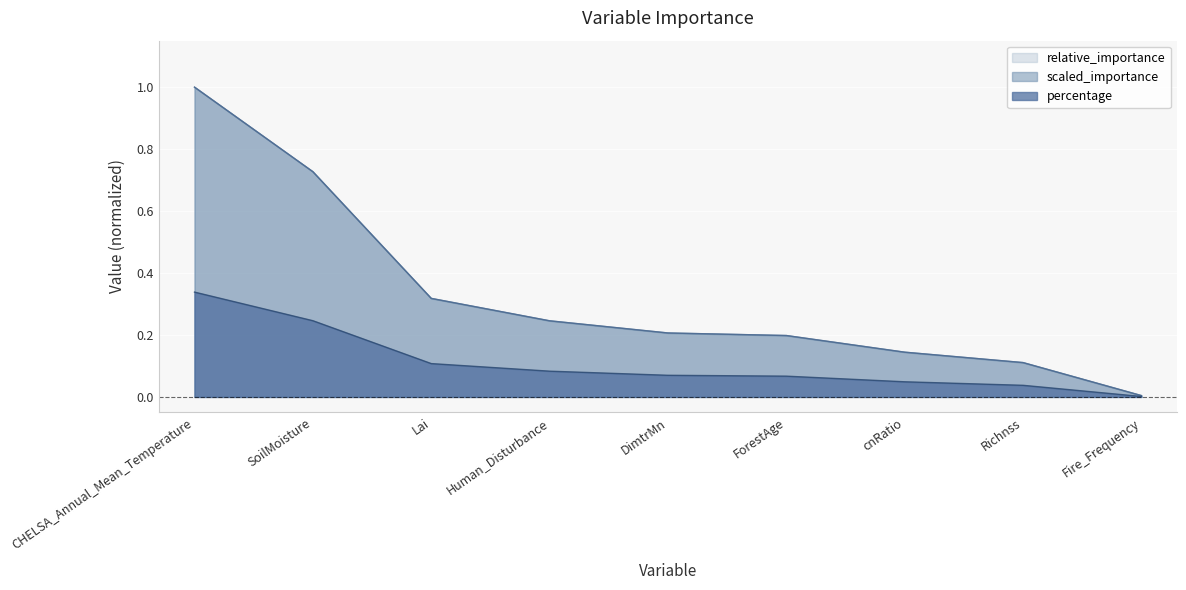

Does the chart display data point markers on the line(s)?

No